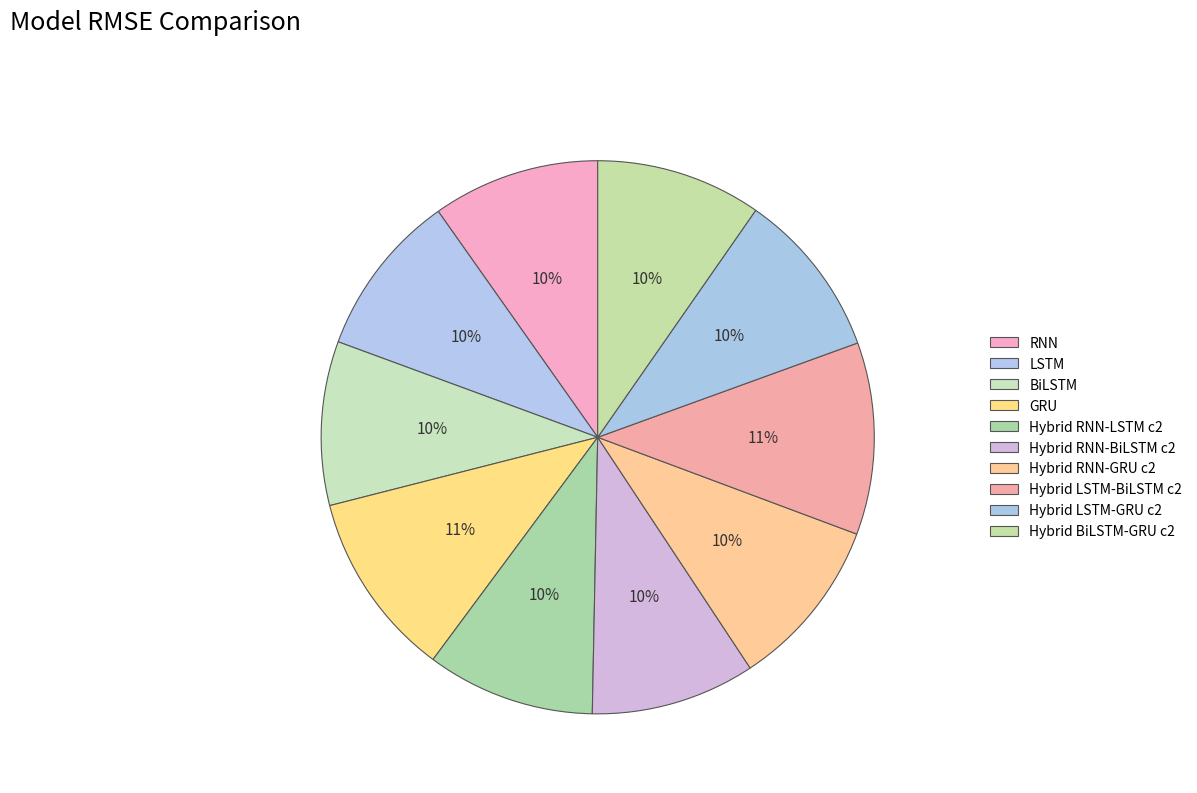

Approximately how many times larger is the value at Hybrid RNN-LSTM c2 compared to BiLSTM?

1.0